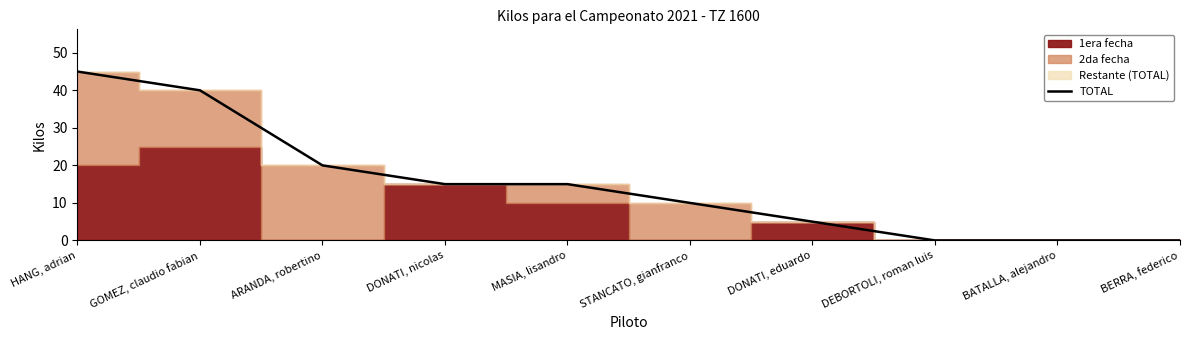

How many values are between 0 and 20?

8